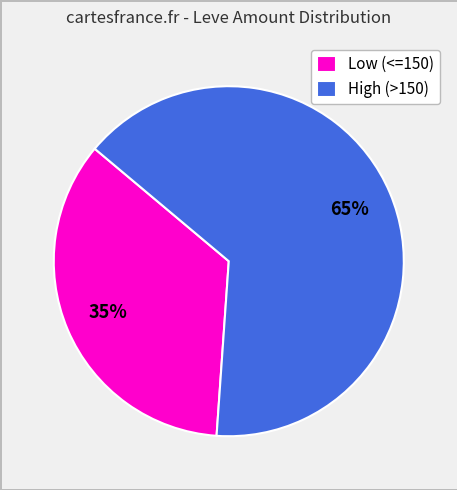

Approximately how many times larger is the value at Low (<=150) compared to High (>150)?

0.5